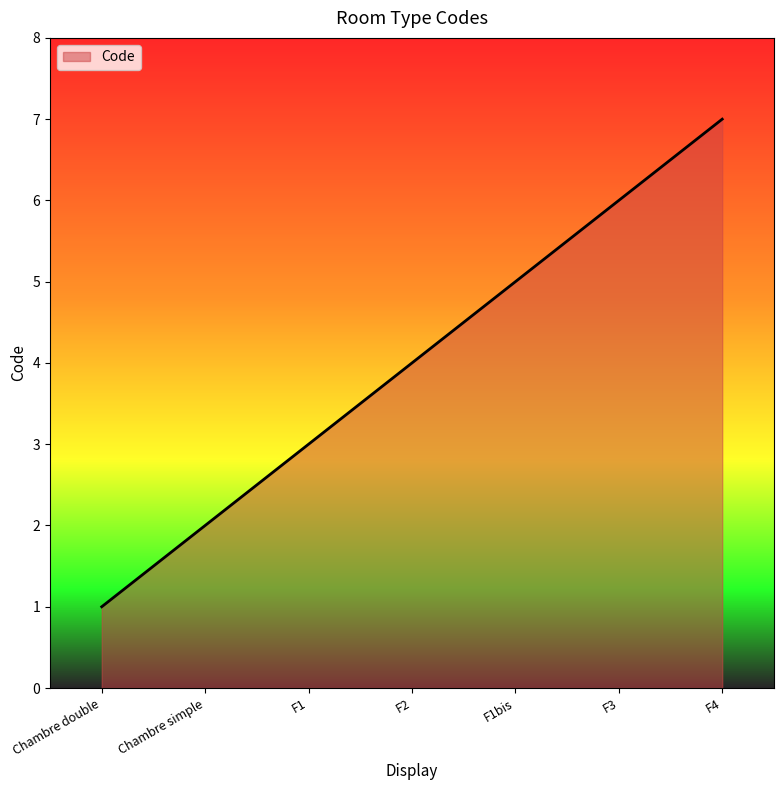

Reading left to right, extract all data points from this chart.

1	2	3	4	5	6	7